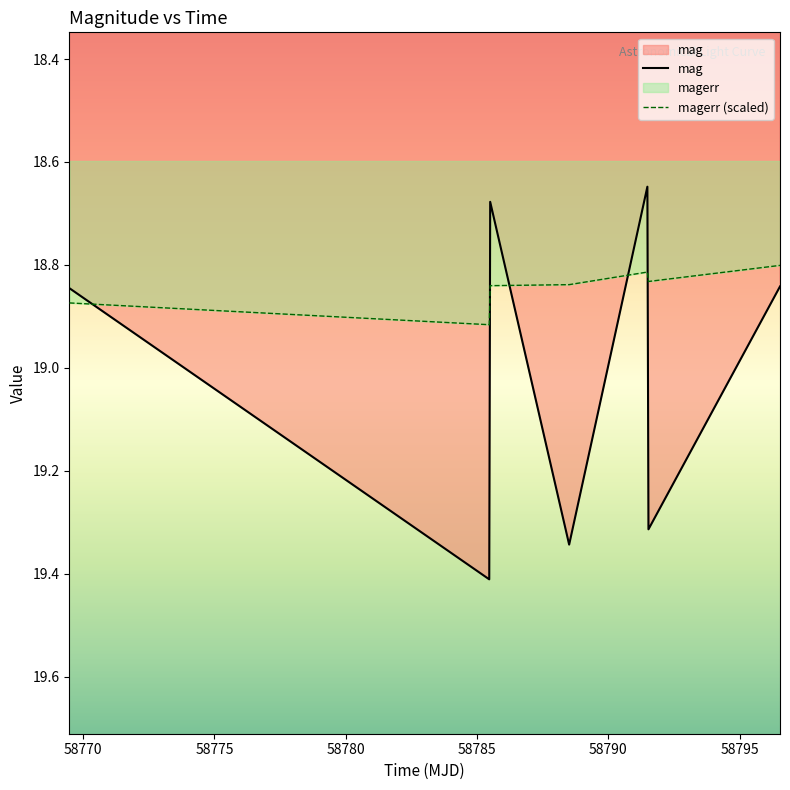

At which category does mag reach its first local valley?

58785.498136600014